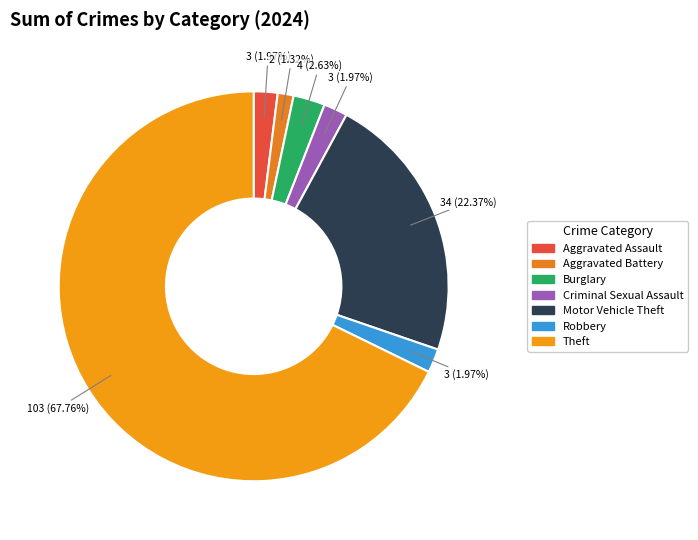

Count the number of slices in the pie.

7